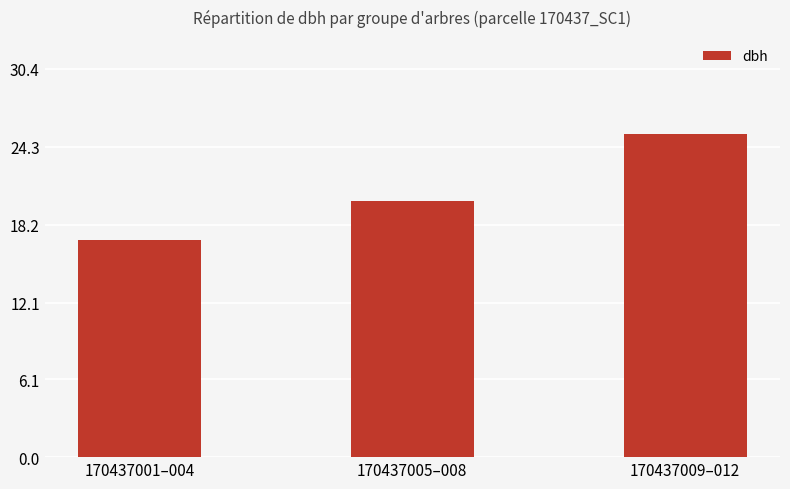

True or false: the data shows 25.3 at 170437009–012.

True